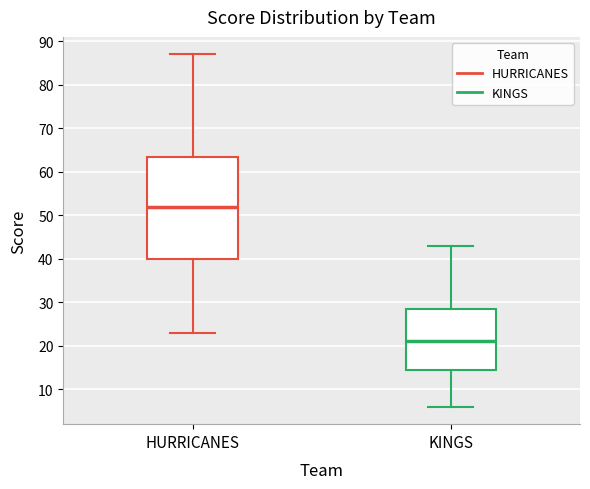

Which box has the lowest median line?

KINGS